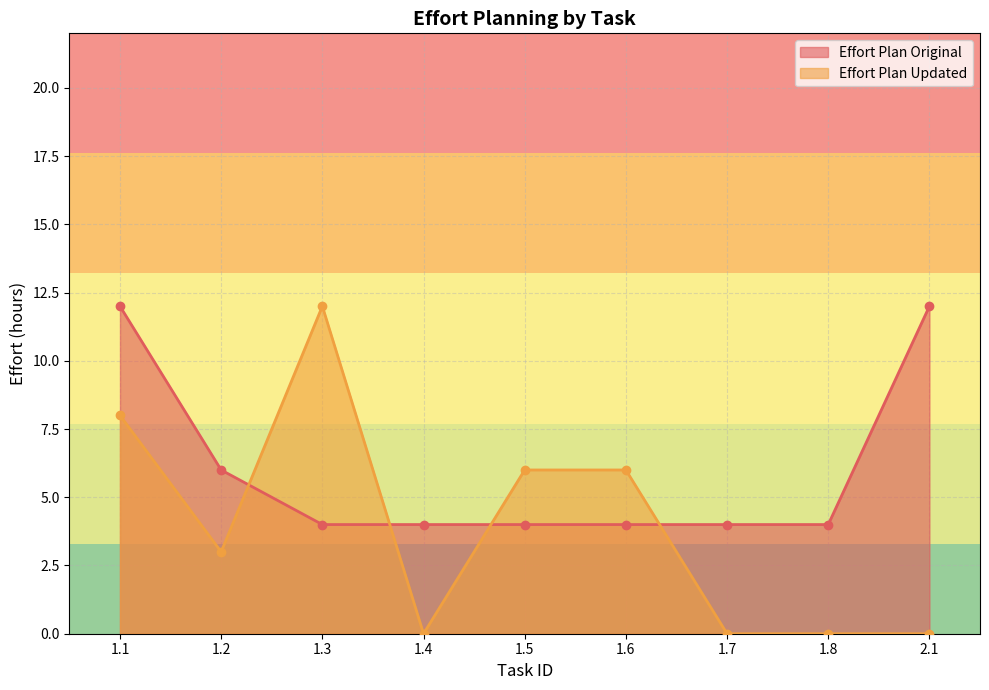

What is the highest value of the Effort Plan Original series?

12